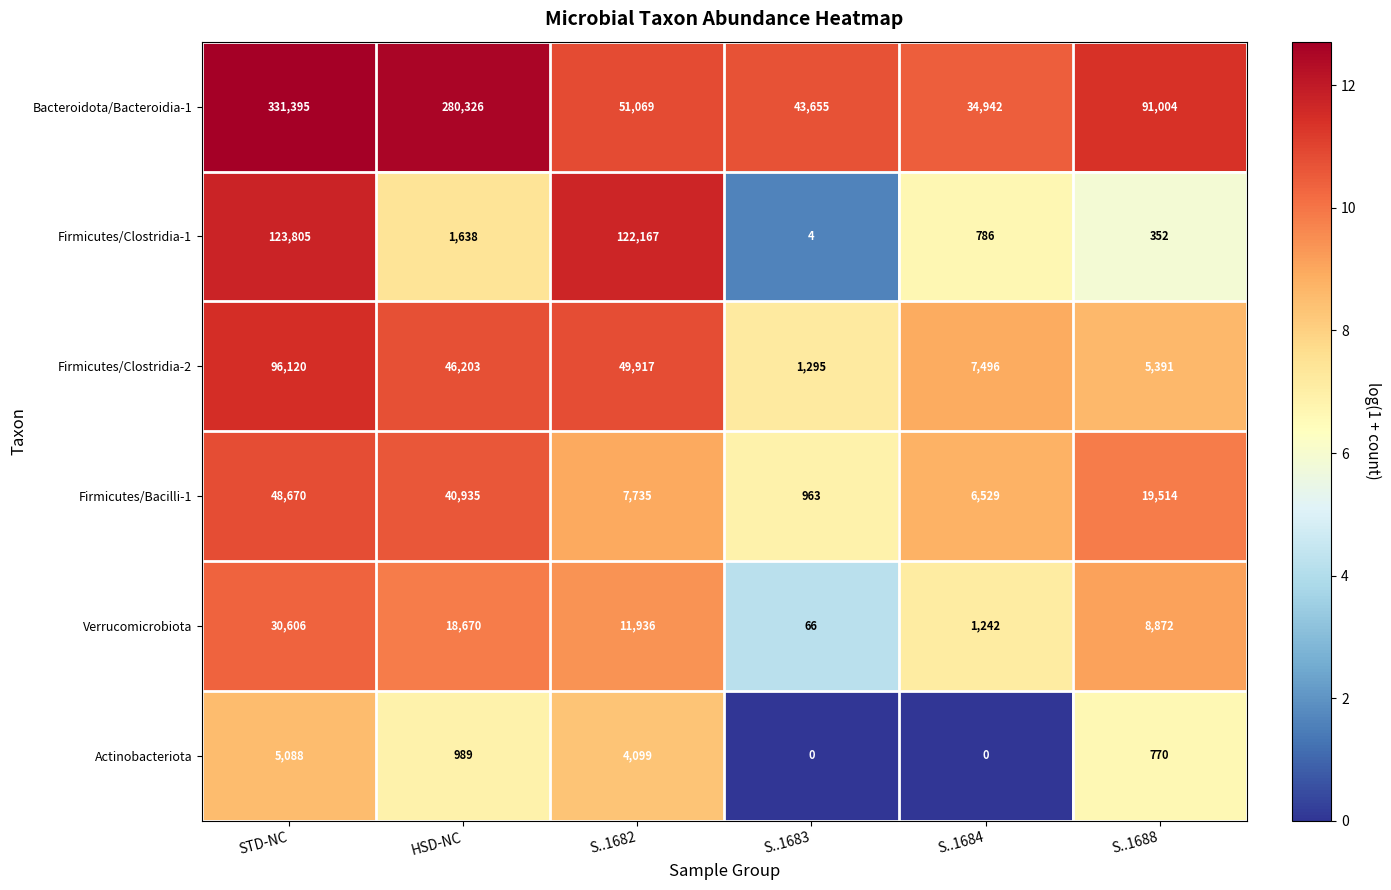

Rank the series at HSD-NC from lowest to highest value.

Actinobacteriota, Firmicutes/Clostridia-1, Verrucomicrobiota, Firmicutes/Bacilli-1, Firmicutes/Clostridia-2, Bacteroidota/Bacteroidia-1